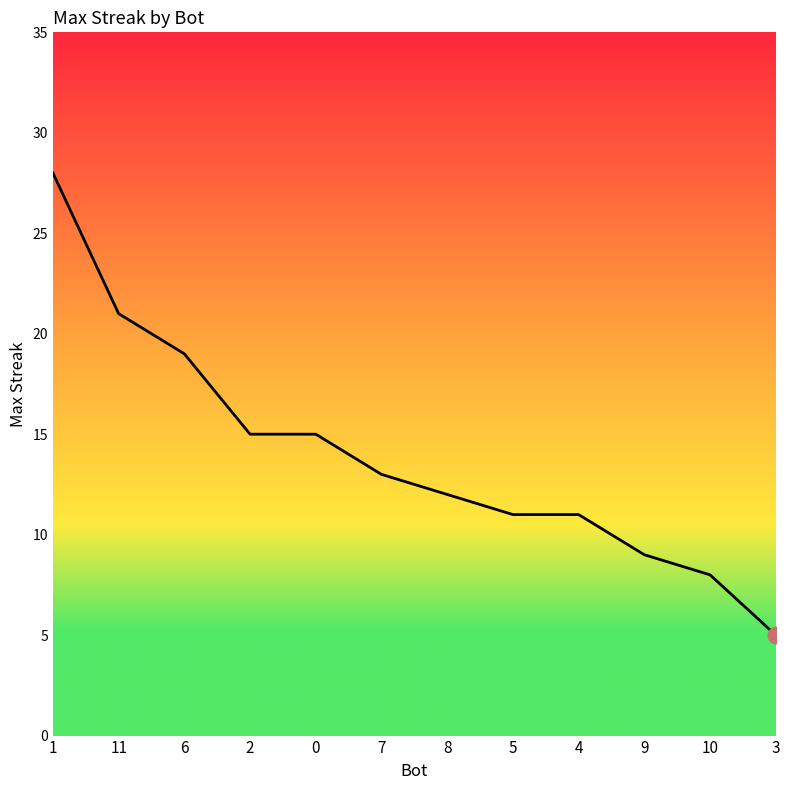

What is the ratio of the value at 5 to the value at 4?

1.0